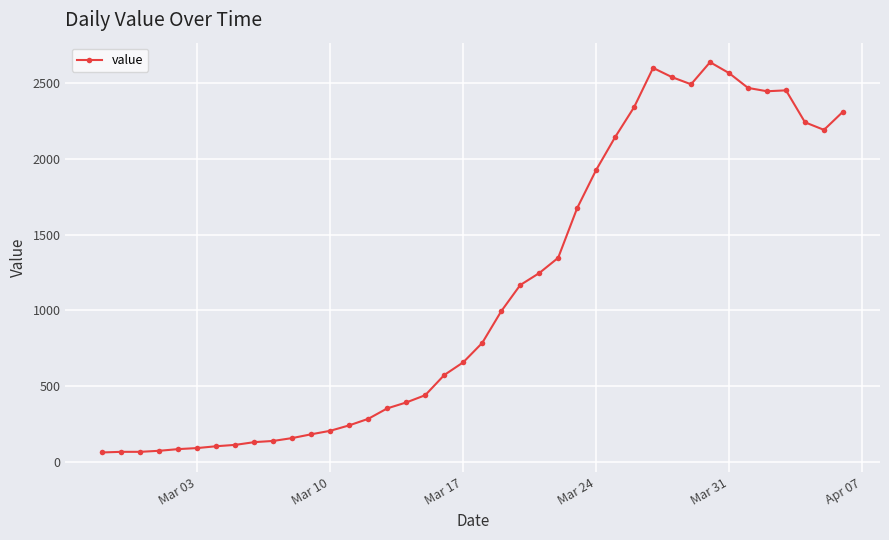

What is the smallest value displayed?

61